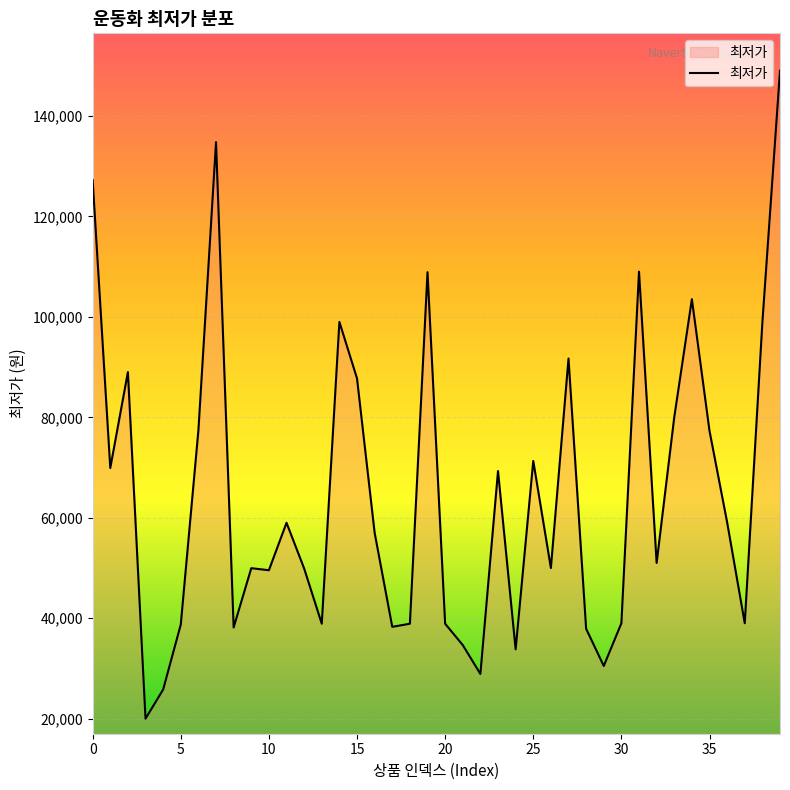

What is the maximum value shown in the chart?

149000